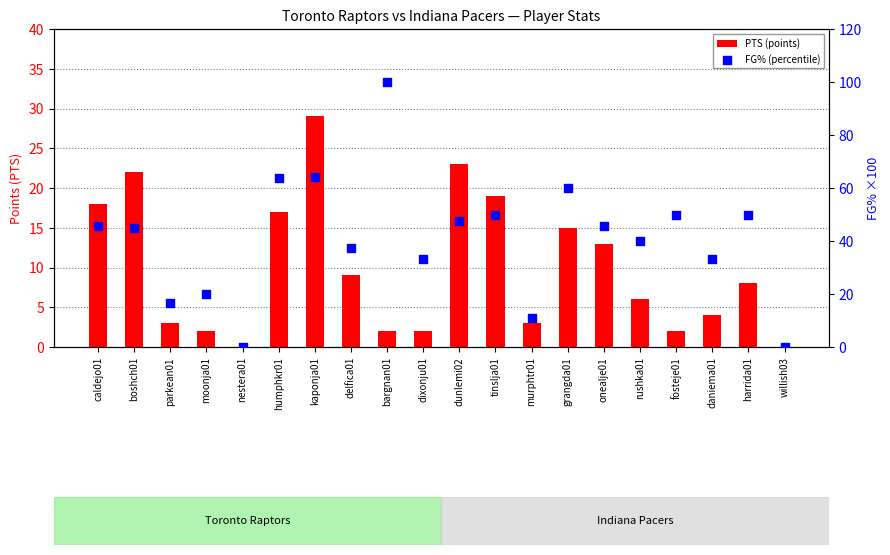

At how many categories does at least one series exceed 10?

18